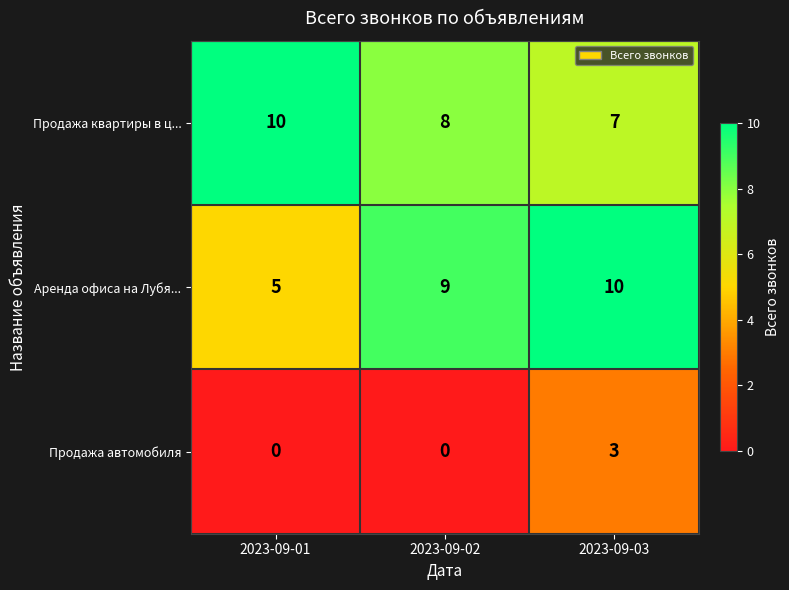

The value of Аренда офиса на Лубя... at 2023-09-03 is 10. True or false?

True